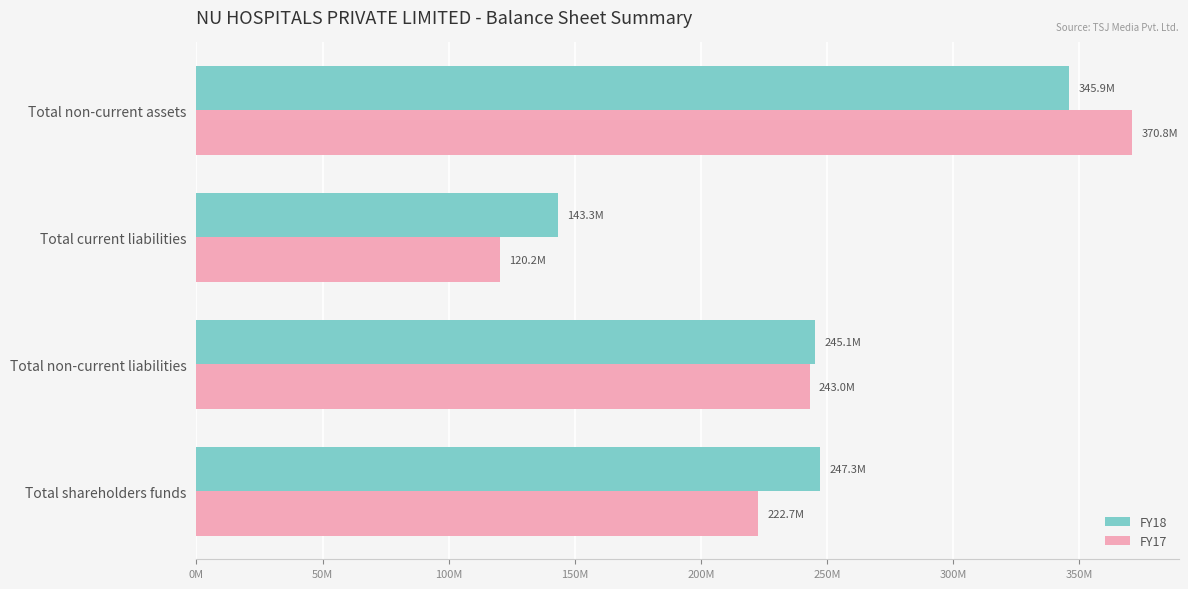

List the labels in order of FY17 value, smallest first.

Total current liabilities, Total shareholders funds, Total non-current liabilities, Total non-current assets